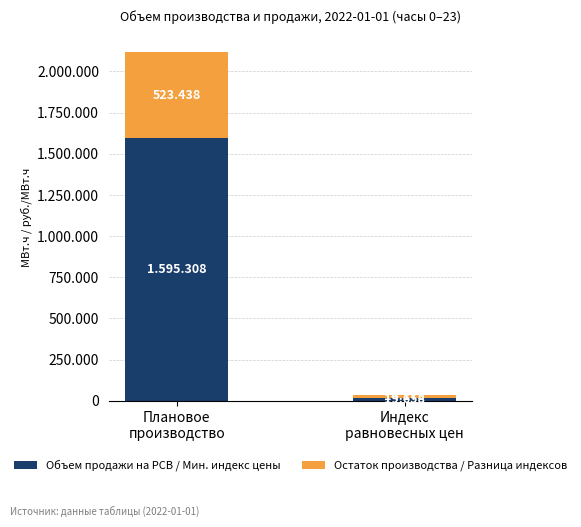

At which label is Объем продажи на РСВ / Мин. индекс цены closest to 807483?

Индекс
равновесных цен